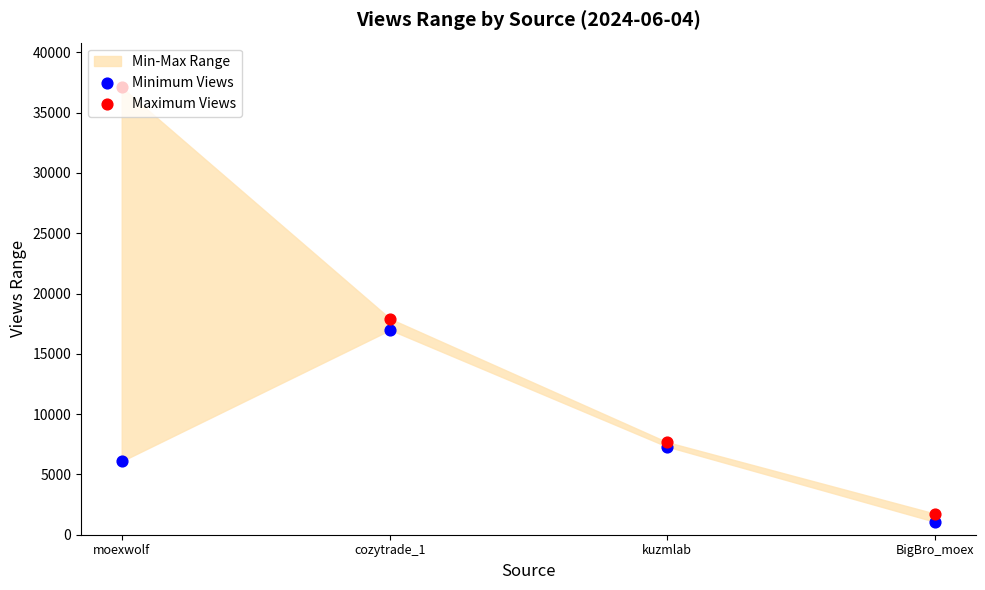

Which series contains the lowest Y value?

Minimum Views